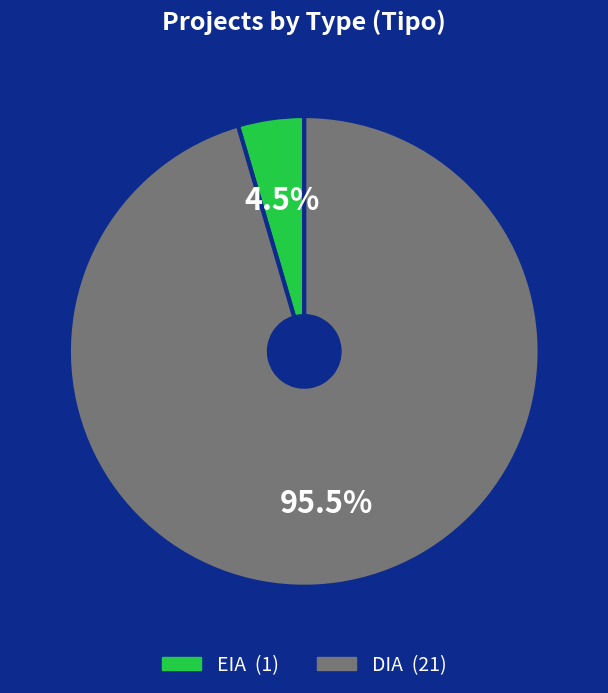

To the nearest percent, what is the difference between the largest and smallest slice percentages?

91%